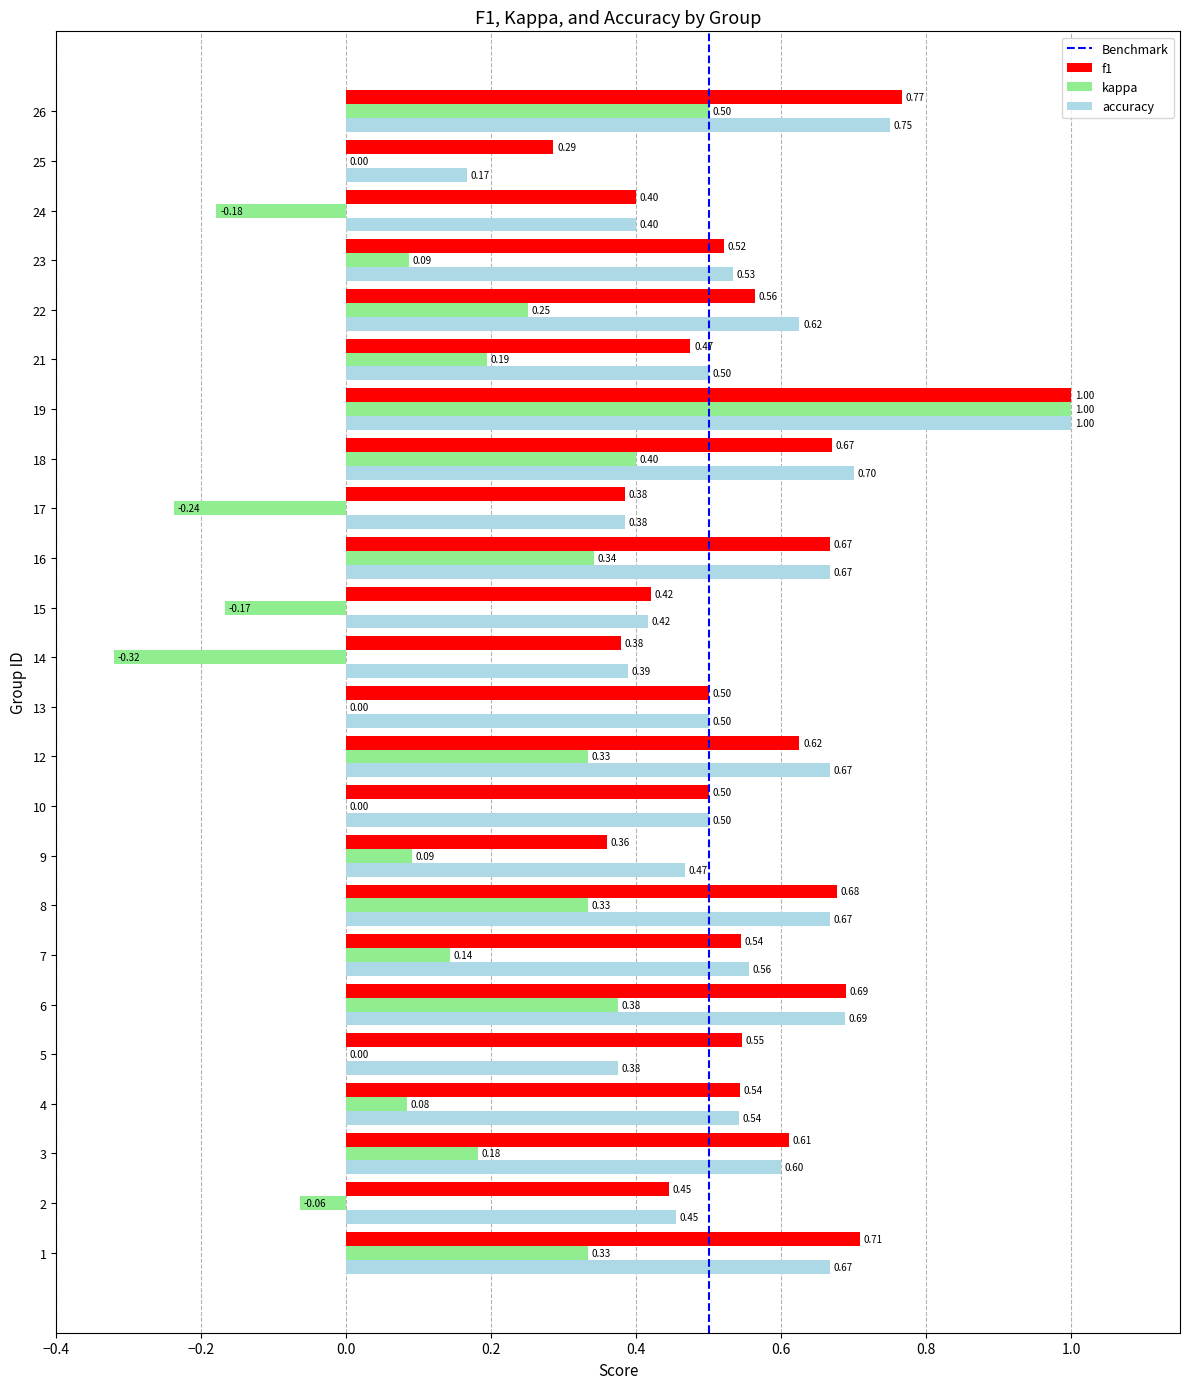

At which category is the sum across all series the highest?

19